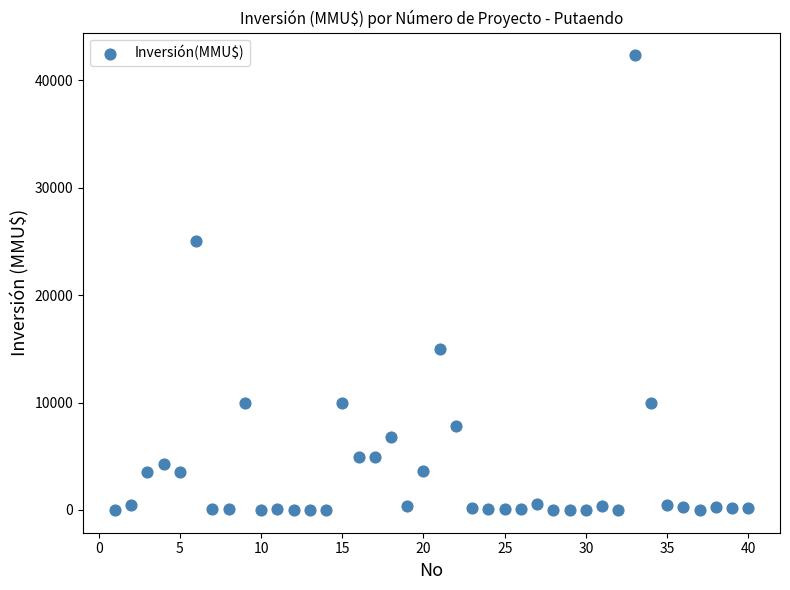

What Y value in the scatter plot is closest to 21147?

25000